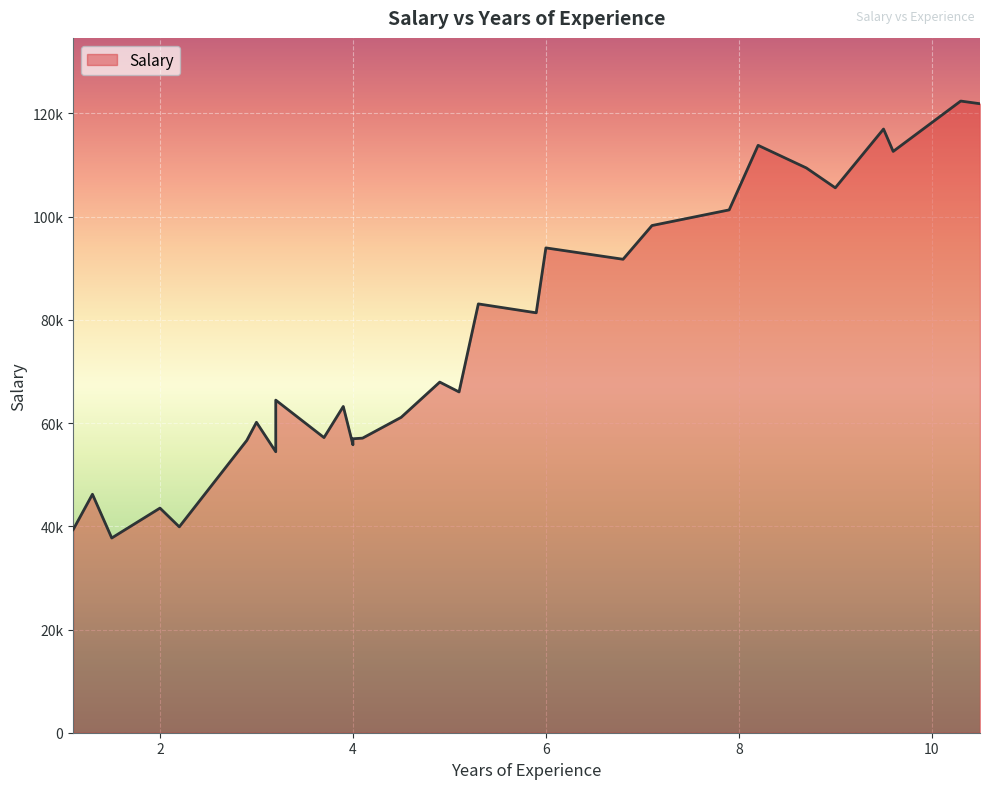

Rank the categories by value from highest to lowest.

10.3, 10.5, 9.5, 8.2, 9.6, 8.7, 9.0, 7.9, 7.1, 6.0, 6.8, 5.3, 5.9, 4.9, 5.1, 3.2, 3.9, 4.5, 3.0, 3.7, 4.1, 4.0, 2.9, 4.0, 3.2, 1.3, 2.0, 2.2, 1.1, 1.5